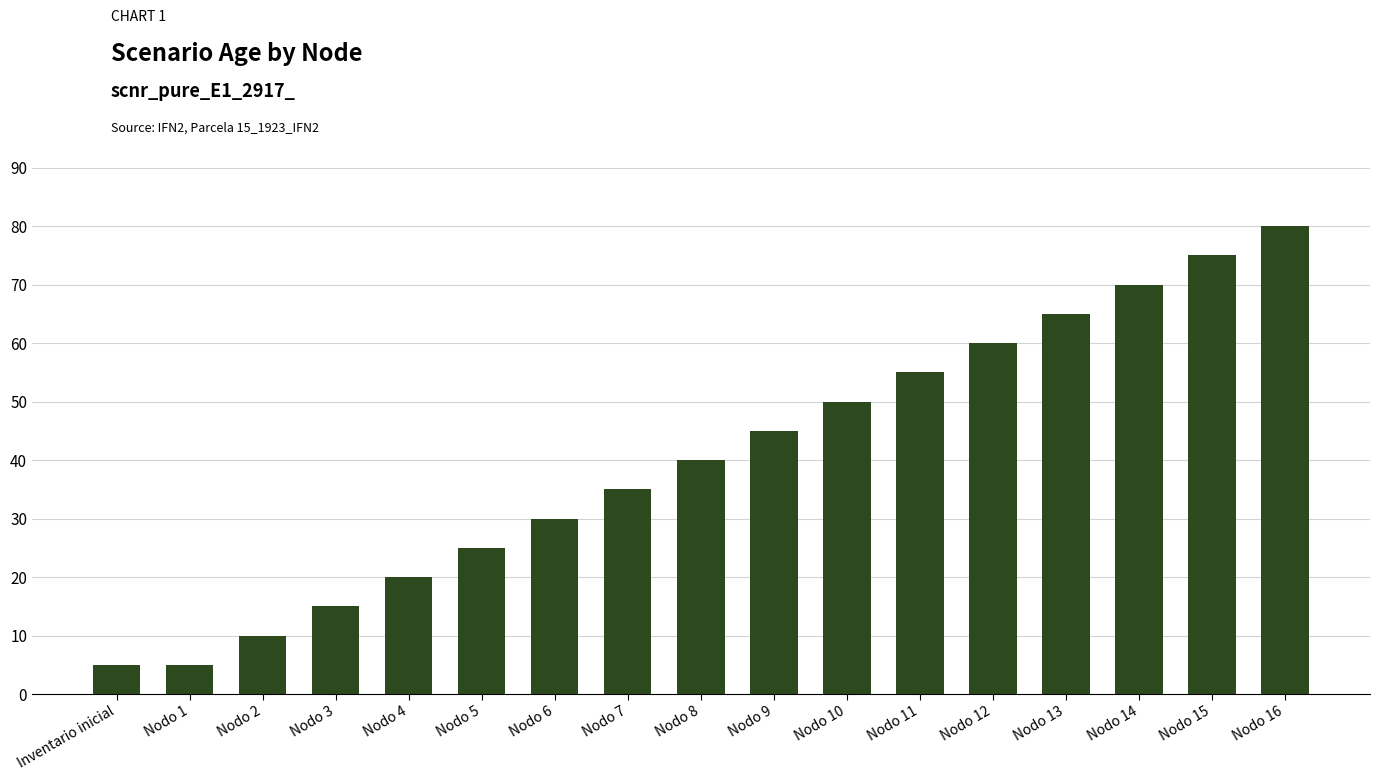

How many data points does each series have?

17